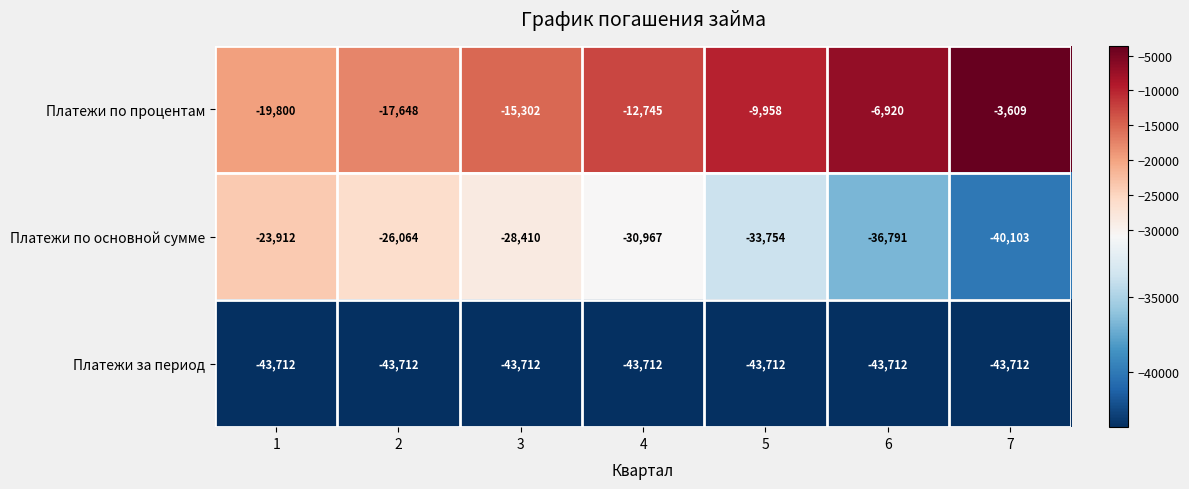

Count the number of data series in this chart.

3